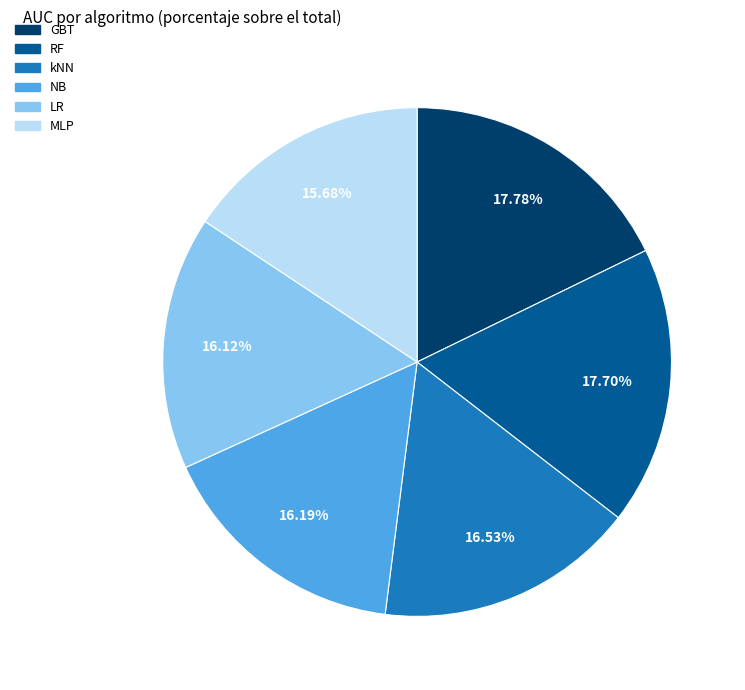

True or false: RF accounts for 32% of the total.

False